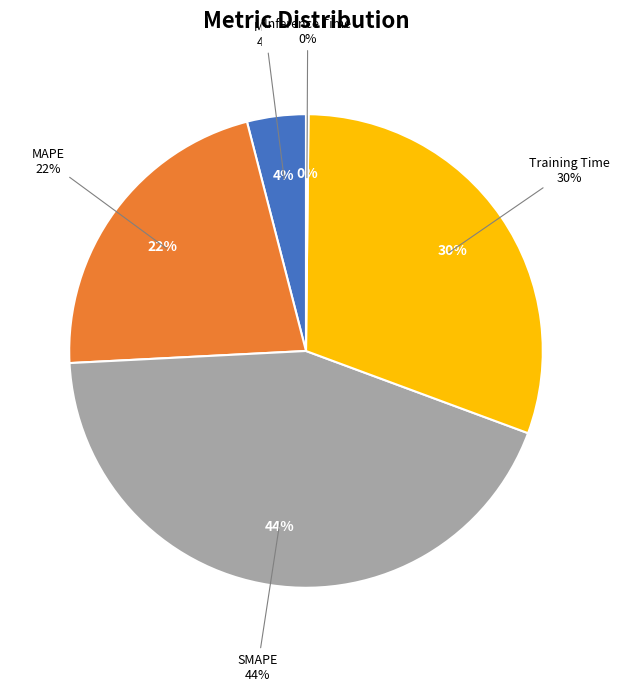

To the nearest percent, what is the combined percentage of SMAPE and Training Time?

74%